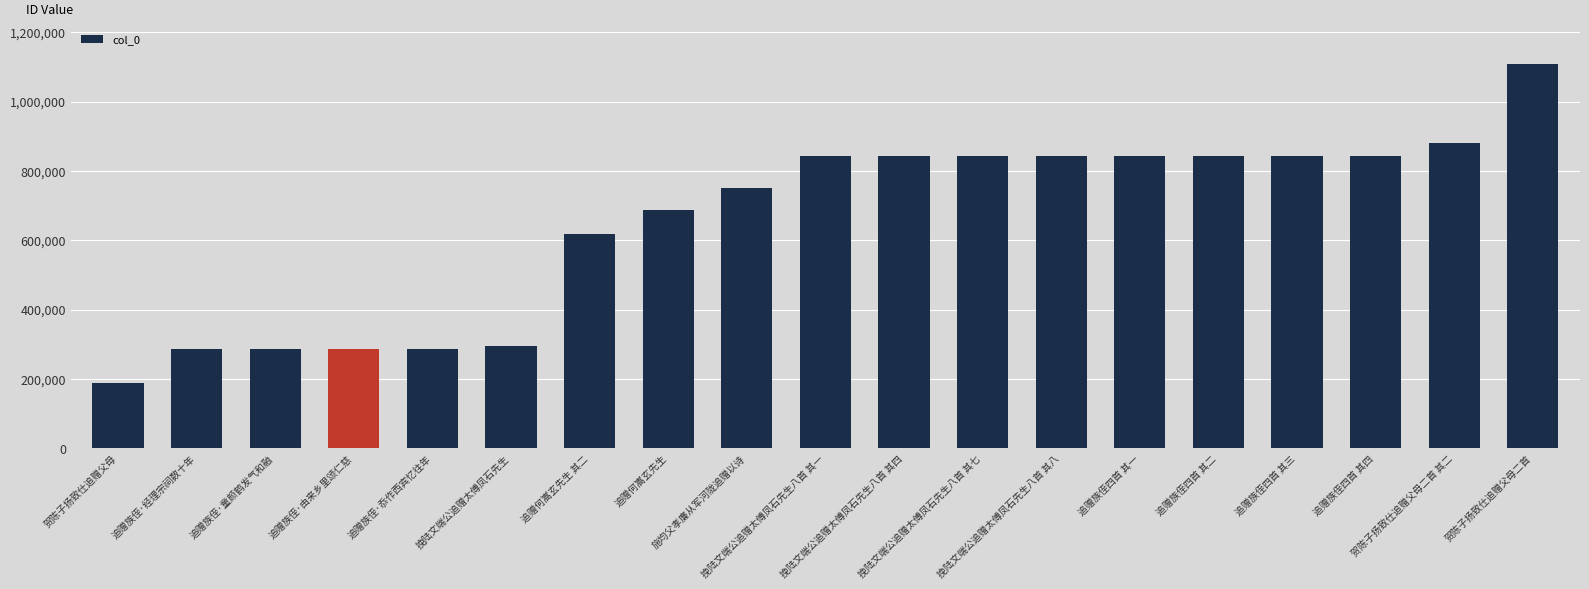

How many data points does each series have?

19